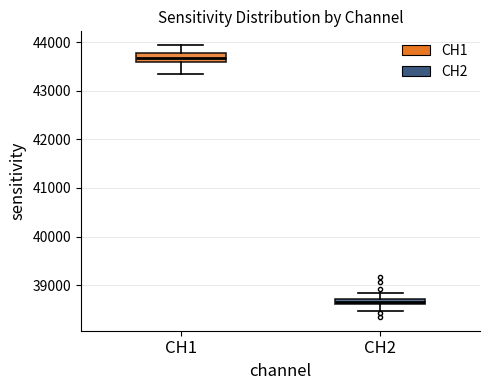

Which box has the lowest median line?

CH2